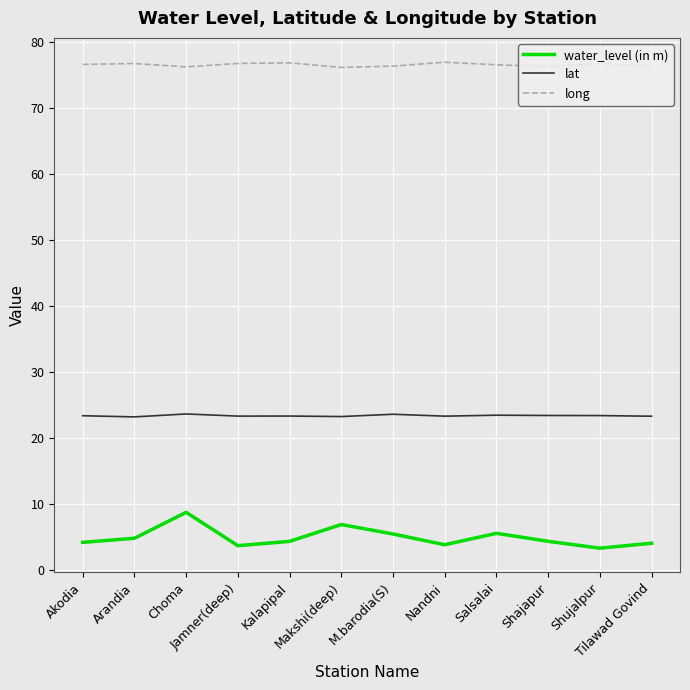

True or false: long and lat intersect in this chart.

False